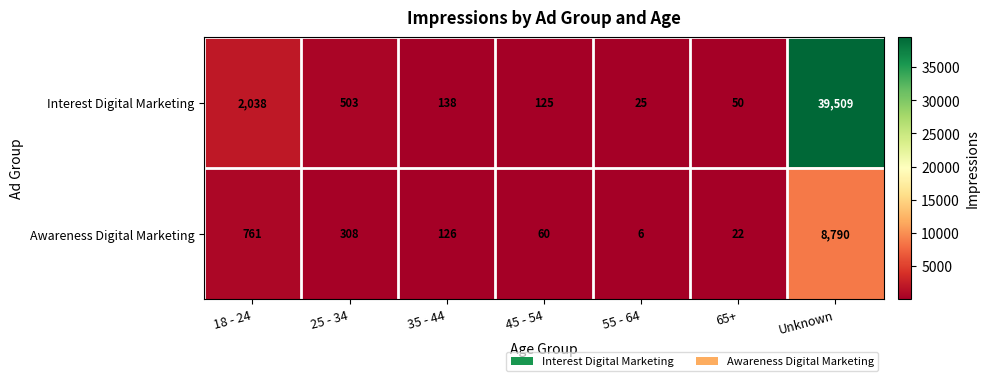

Where does the Interest Digital Marketing series first go above 138?

18 - 24